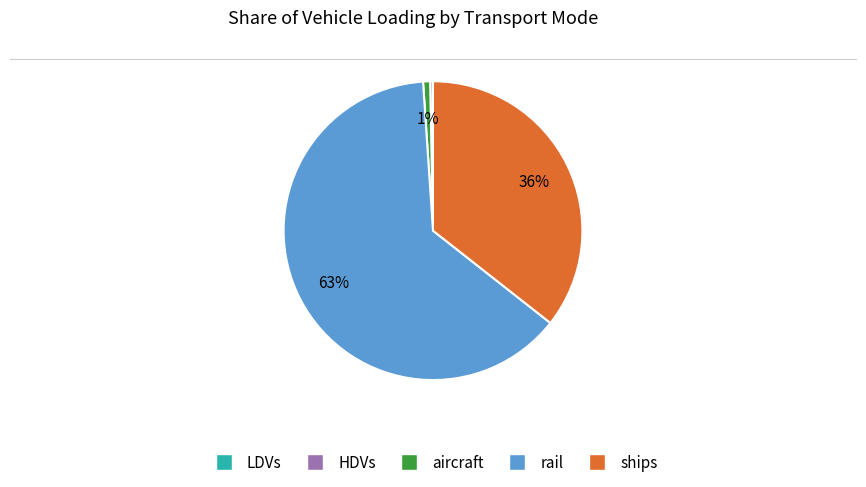

What is the ratio of the value at rail to the value at ships?

1.8